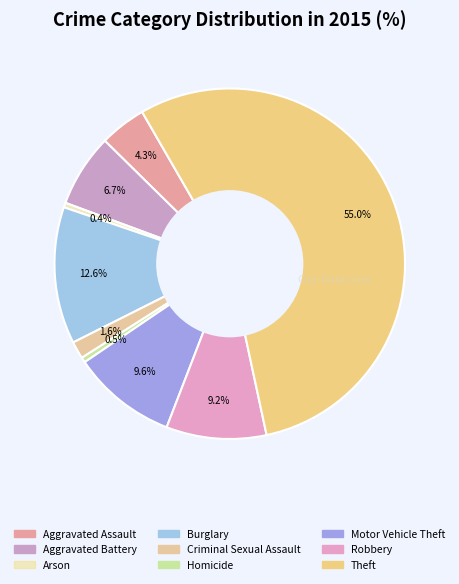

How many slices are in this pie chart?

9